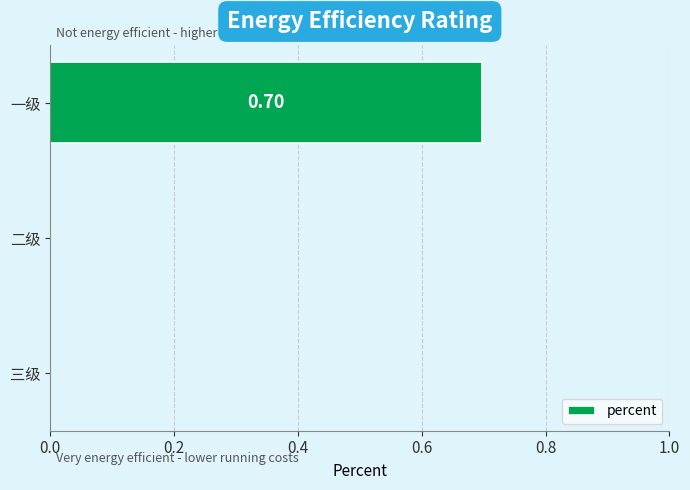

Between 一级 and 三级, which is larger?

一级